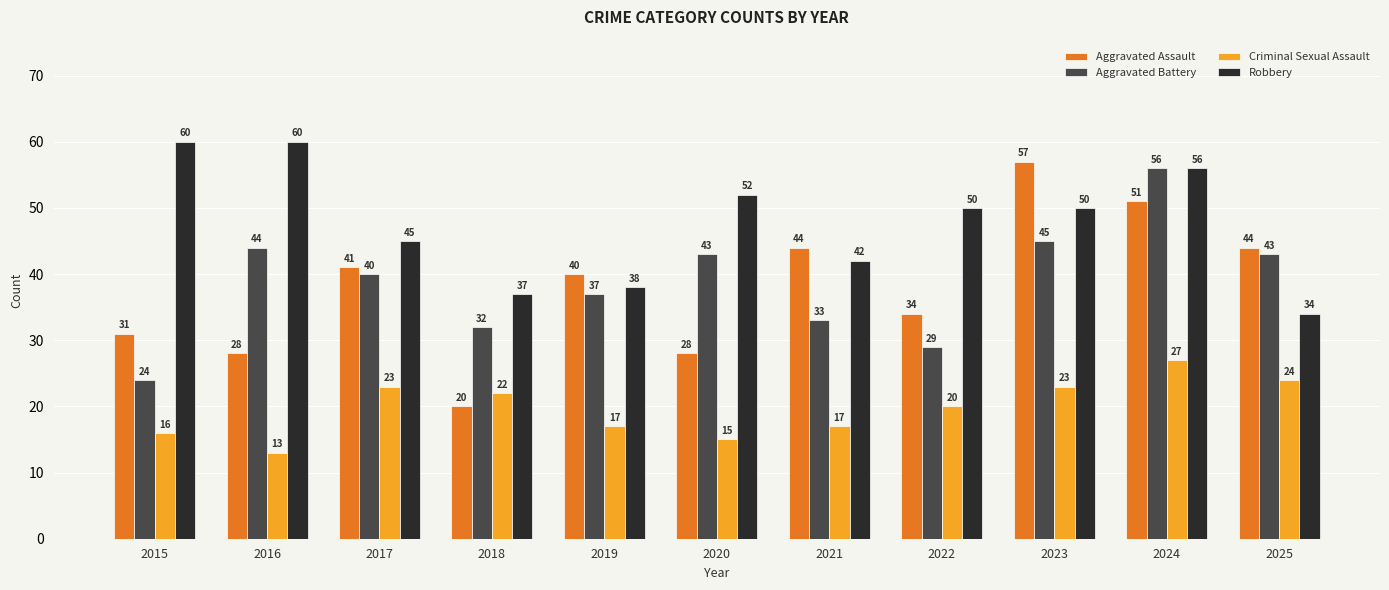

What is the lowest value of the Robbery series?

34